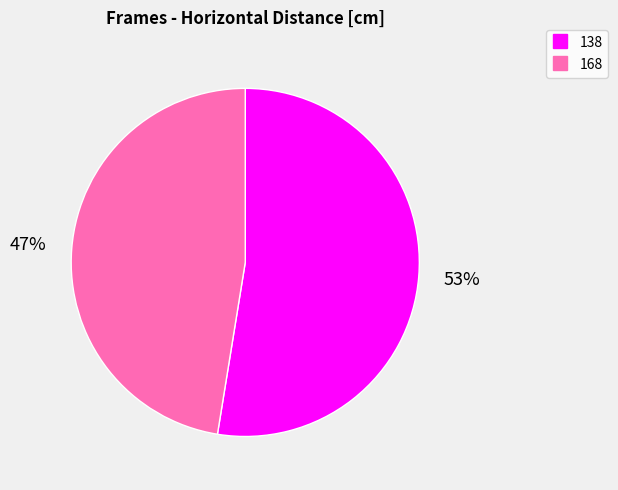

What is the majority slice?

138